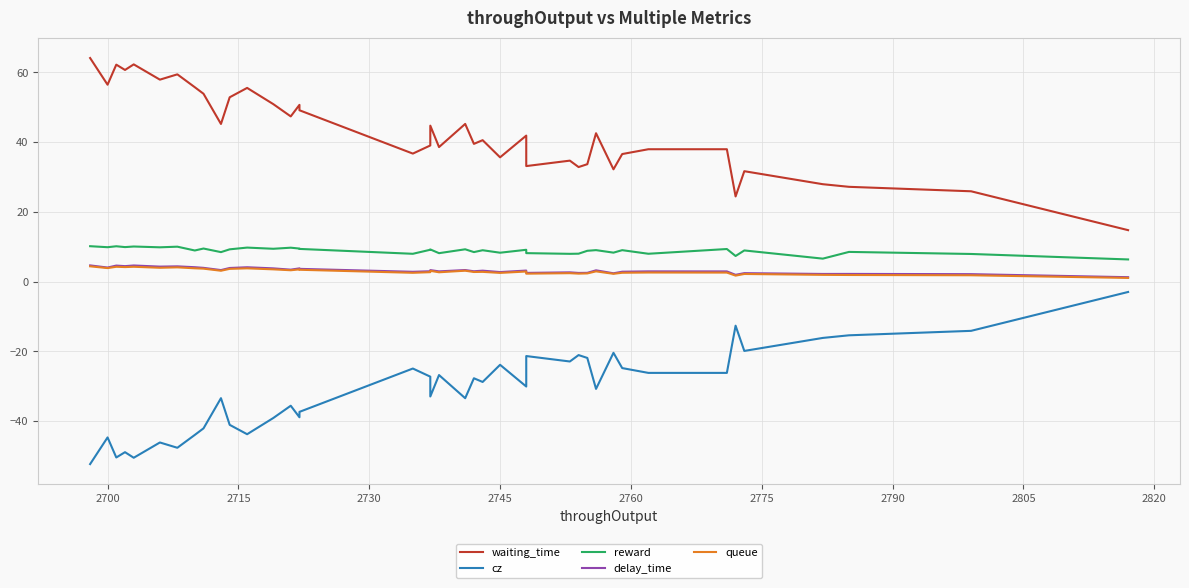

True or false: queue and reward intersect in this chart.

False